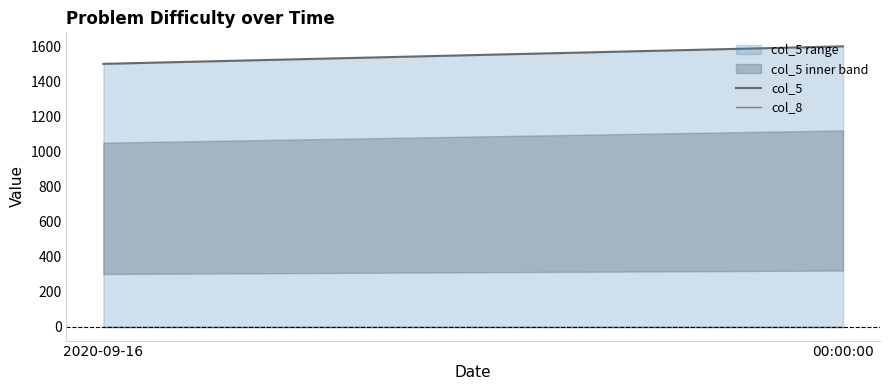

What is the total value across all series at 2020-09-16?

1500